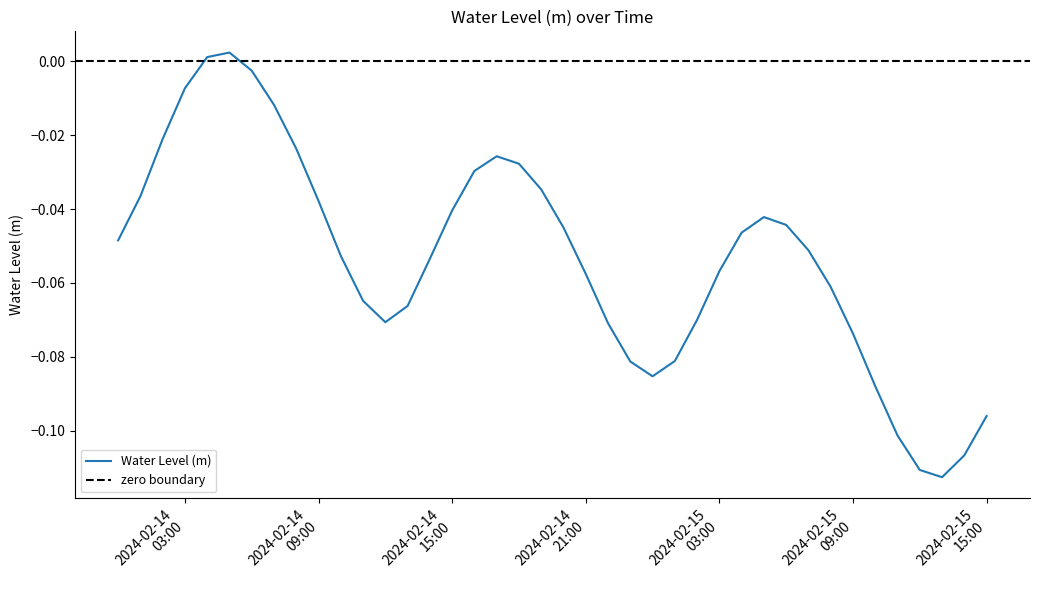

Reading left to right, what are all the values shown in this chart?

-0.0	-0.0	-0.0	-0.0	0.0	0.0	-0.0	-0.0	-0.0	-0.0	-0.1	-0.1	-0.1	-0.1	-0.1	-0.0	-0.0	-0.0	-0.0	-0.0	-0.0	-0.1	-0.1	-0.1	-0.1	-0.1	-0.1	-0.1	-0.0	-0.0	-0.0	-0.1	-0.1	-0.1	-0.1	-0.1	-0.1	-0.1	-0.1	-0.1